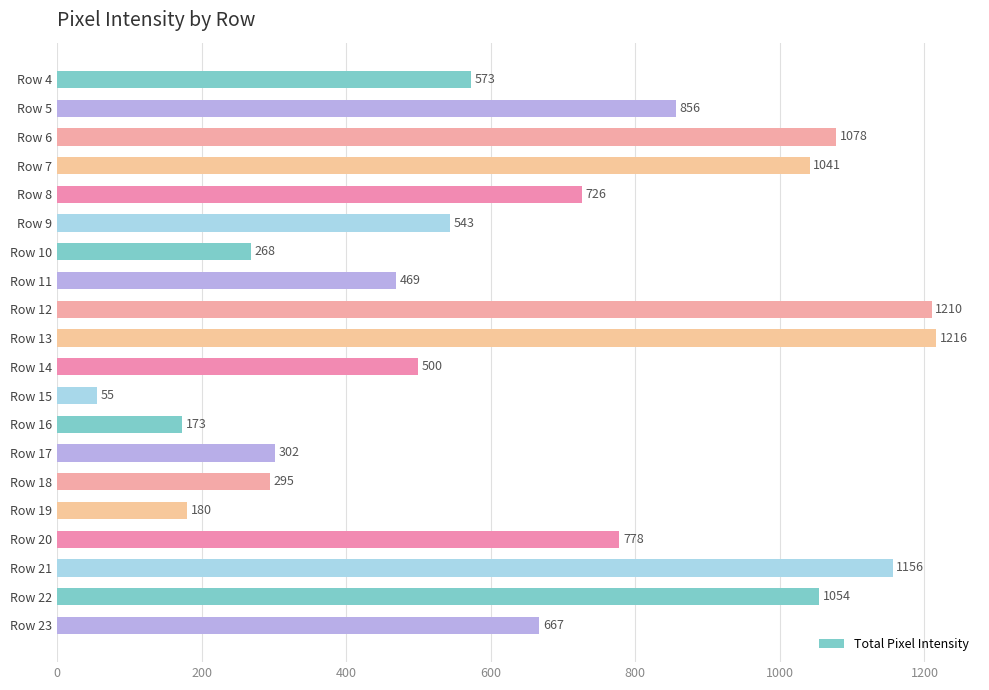

The value at Row 21 is 1156. True or false?

True